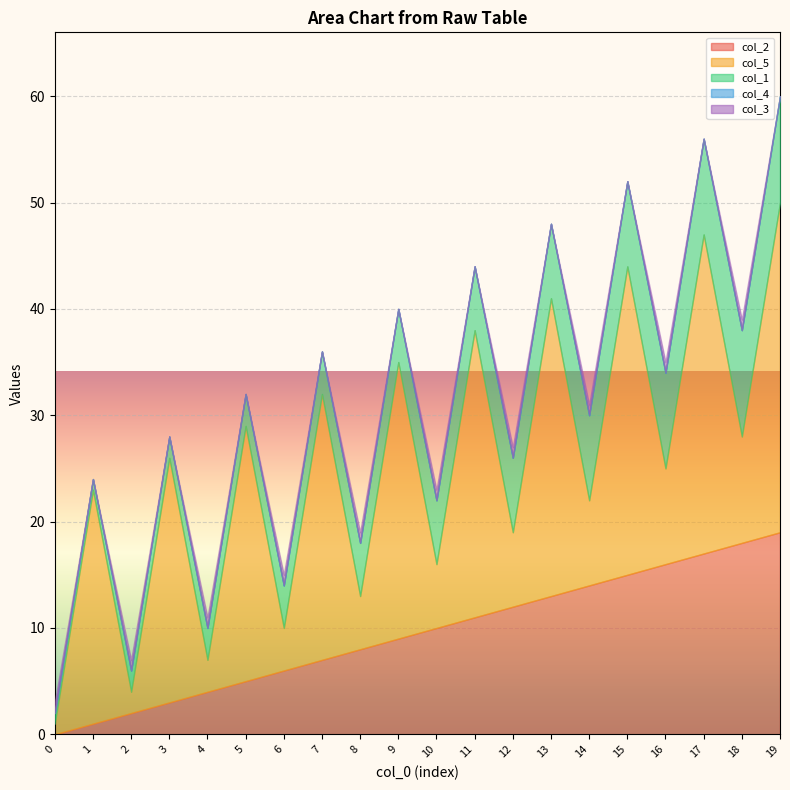

How many data points in col_2 are above 10?

9